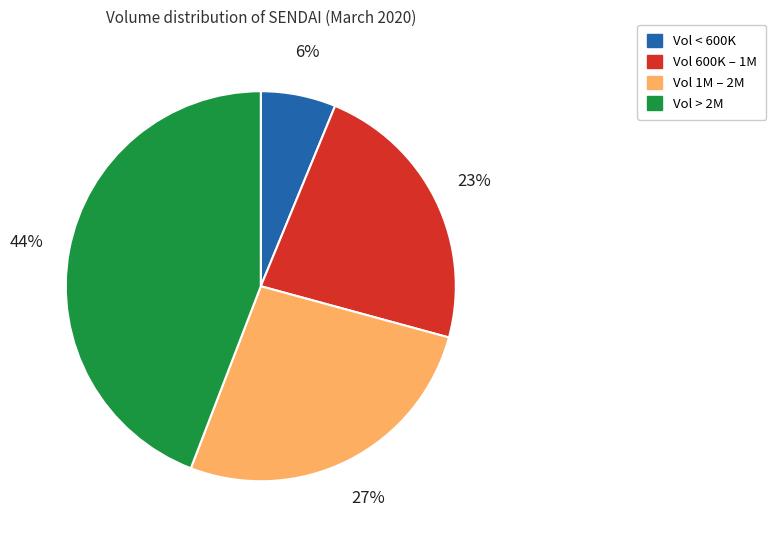

To the nearest percent, what is the average slice percentage?

25%